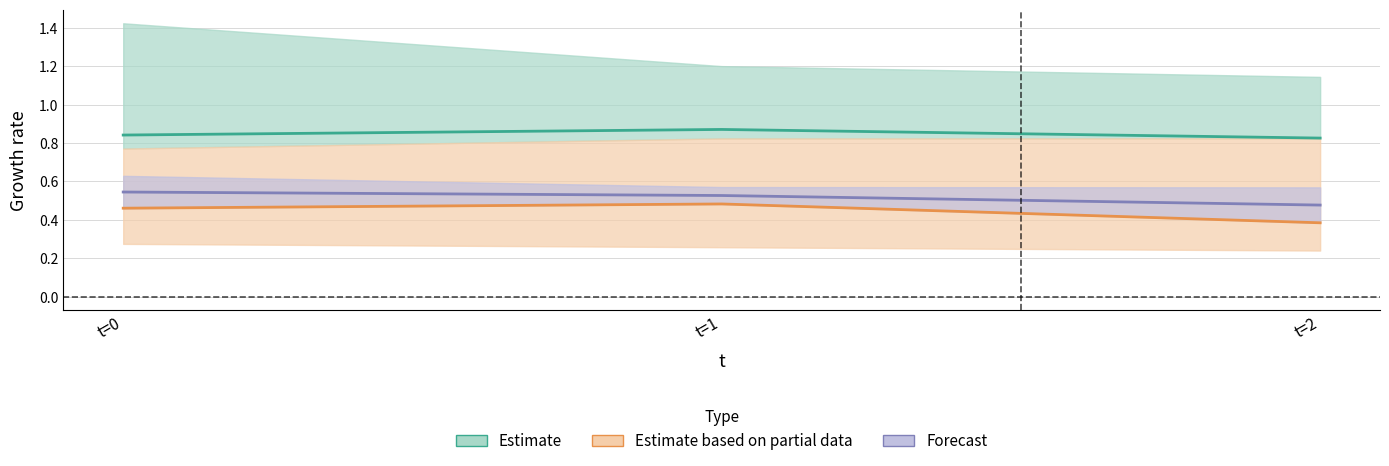

Reading right to left, what are all the values shown in this chart?

dsi1: 2=0.8	1=0.9	0=0.8
dsi2: 2=0.6	1=0.6	0=0.6
dsi3: 2=0.2	1=0.3	0=0.3
dsi4: 2=0.4	1=0.5	0=0.5
dsi5: 2=0.8	1=0.8	0=0.8
dsi6: 2=1.1	1=1.2	0=1.4